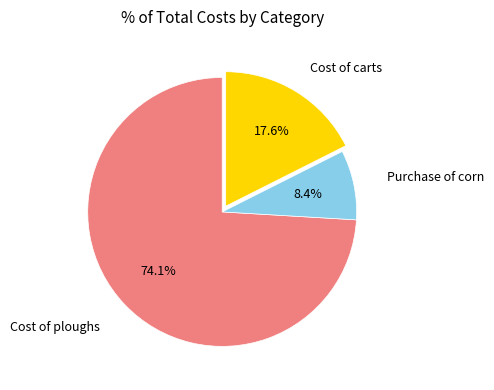

Is there a majority slice in this chart?

Yes